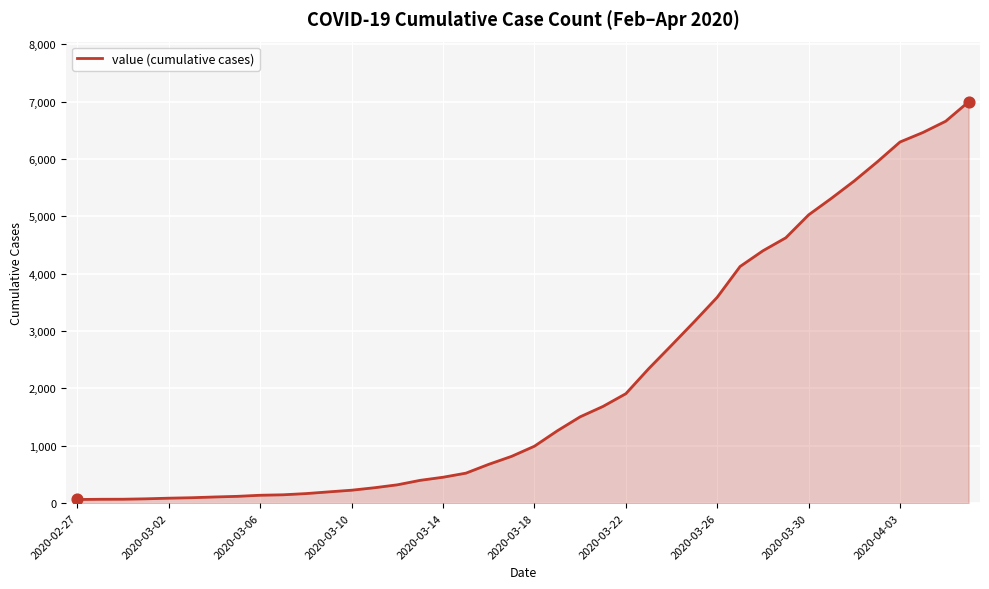

What is the difference between the maximum and minimum values?

6931